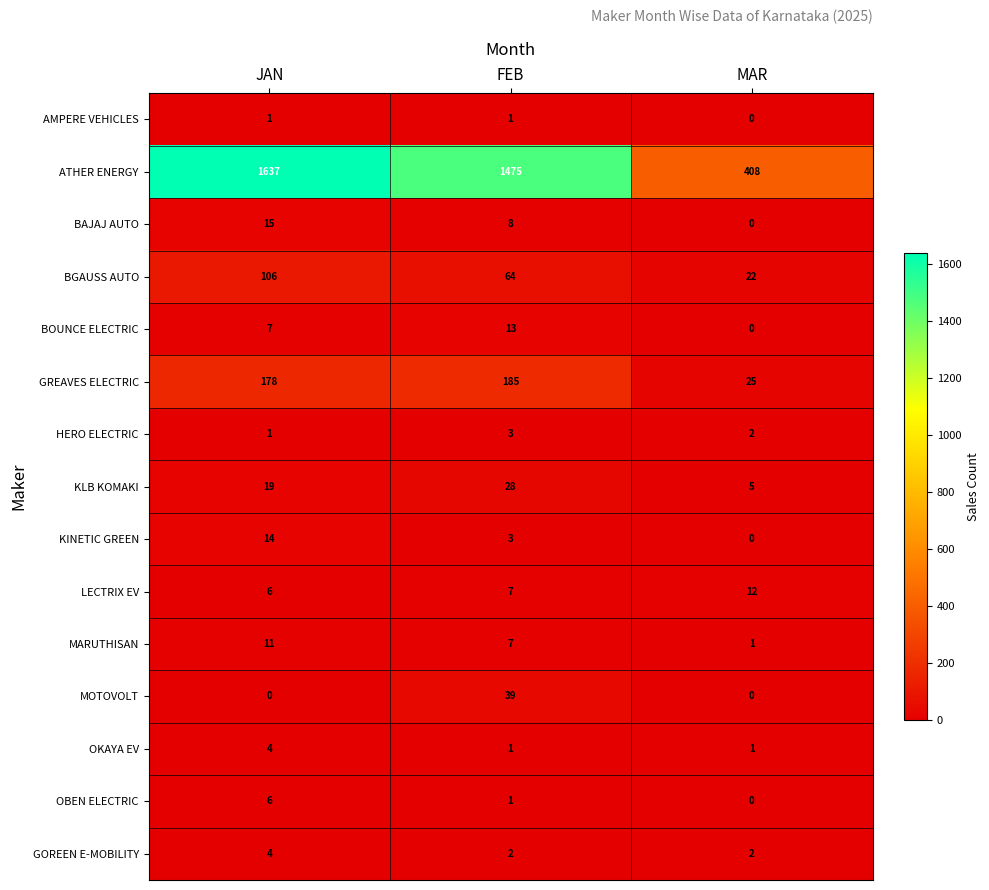

Rank the categories by BAJAJ AUTO value from lowest to highest.

MAR, FEB, JAN